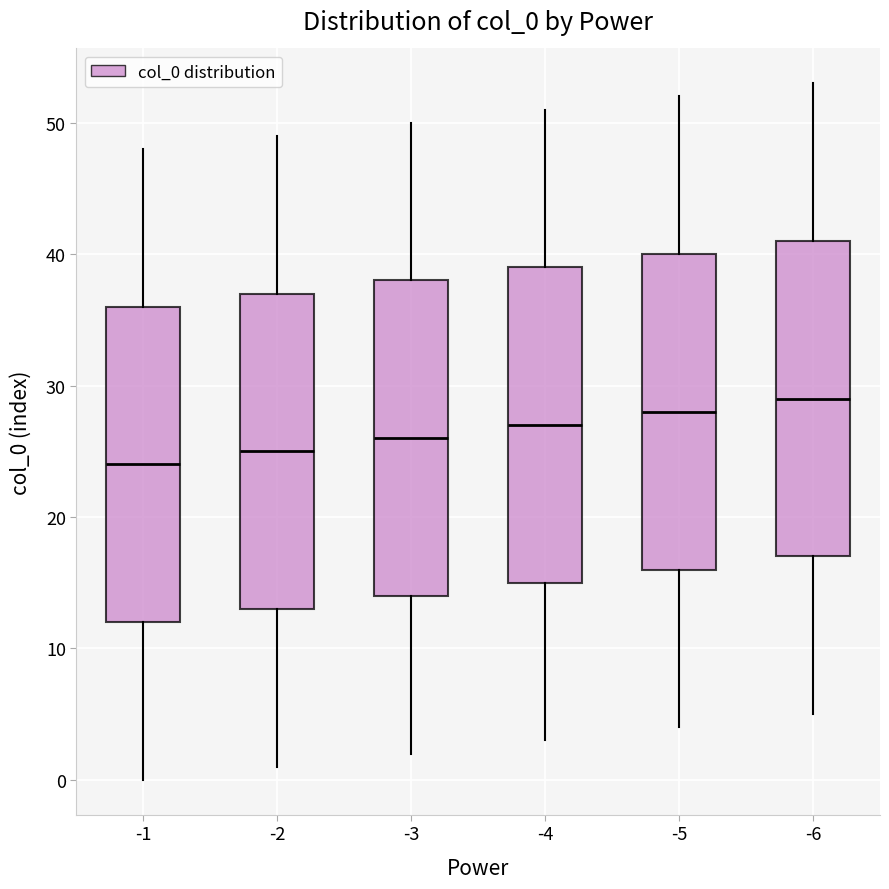

Which box has the highest median line?

-6